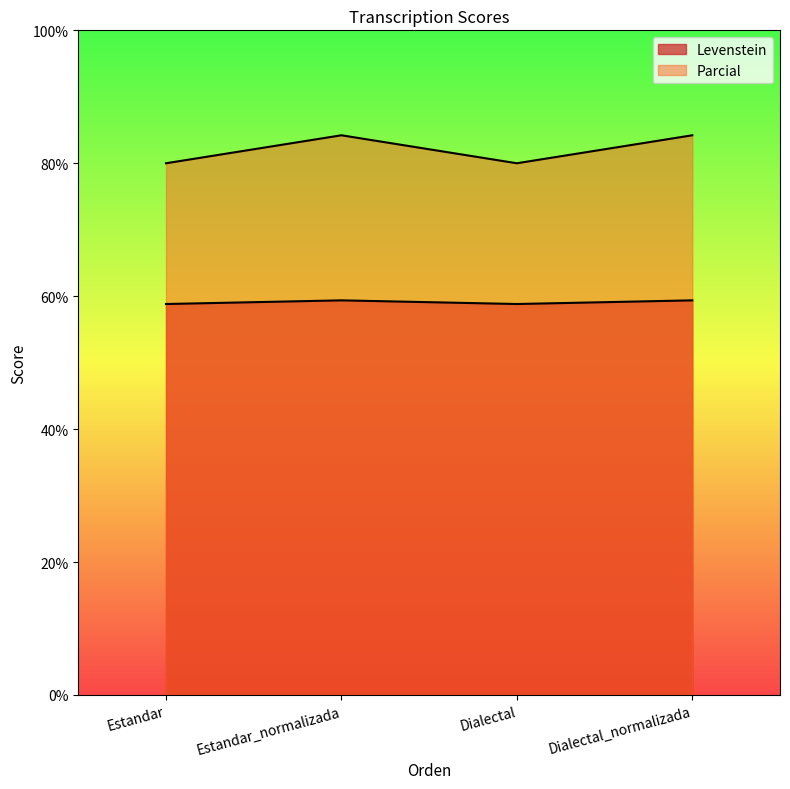

What is the total value across all series at Estandar?

138.8